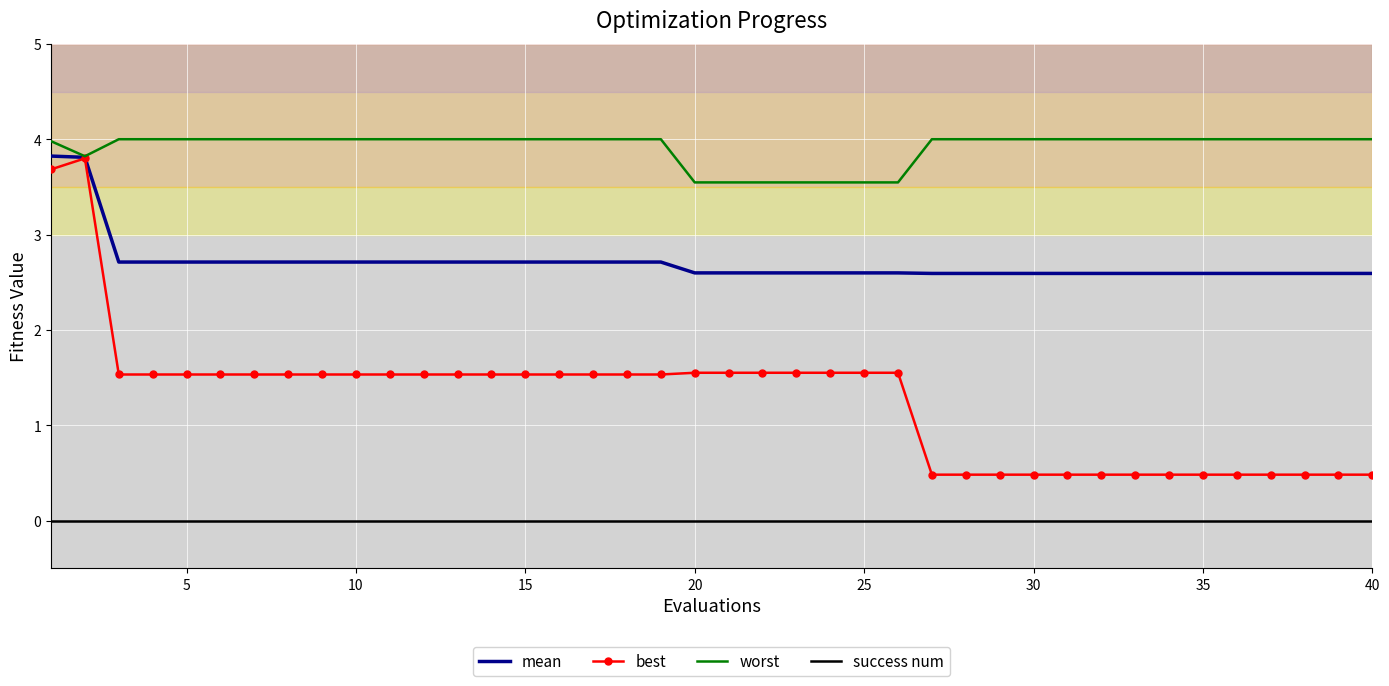

Rank the series by their average value, from lowest to highest.

success num, best, mean, worst